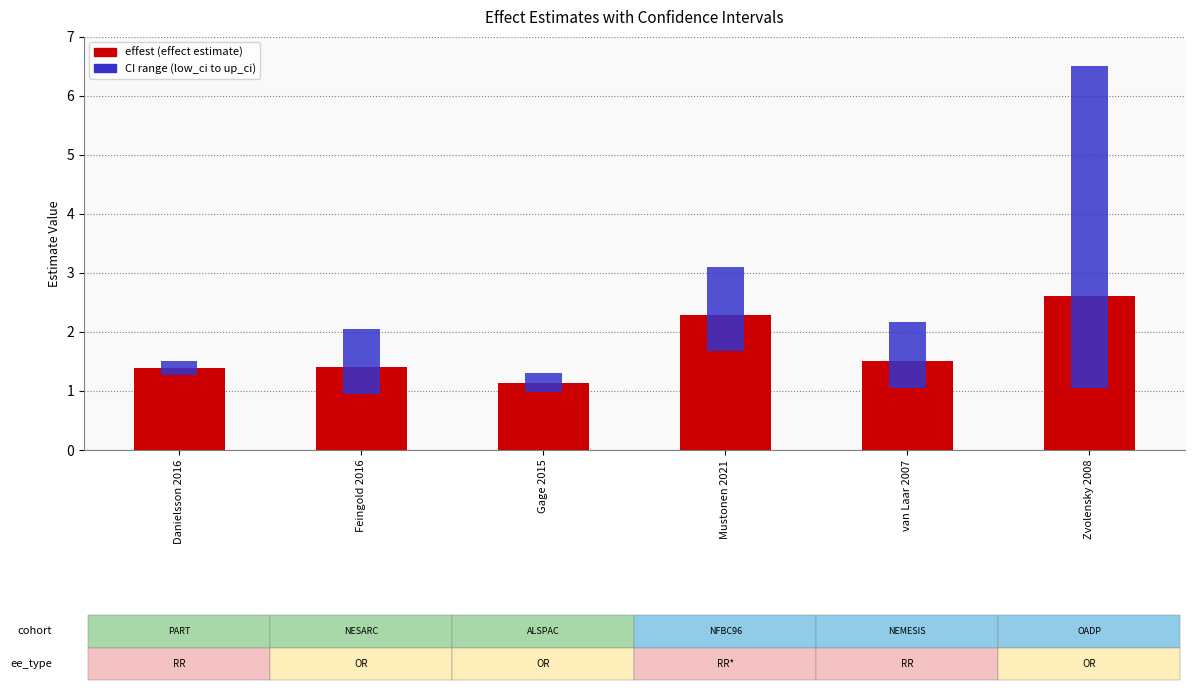

Reading right to left, what are all the values shown in this chart?

effest: 2.6	1.5	2.3	1.1	1.4	1.4
CI range (low_ci to up_ci): 5.5	1.1	1.4	0.3	1.1	0.2